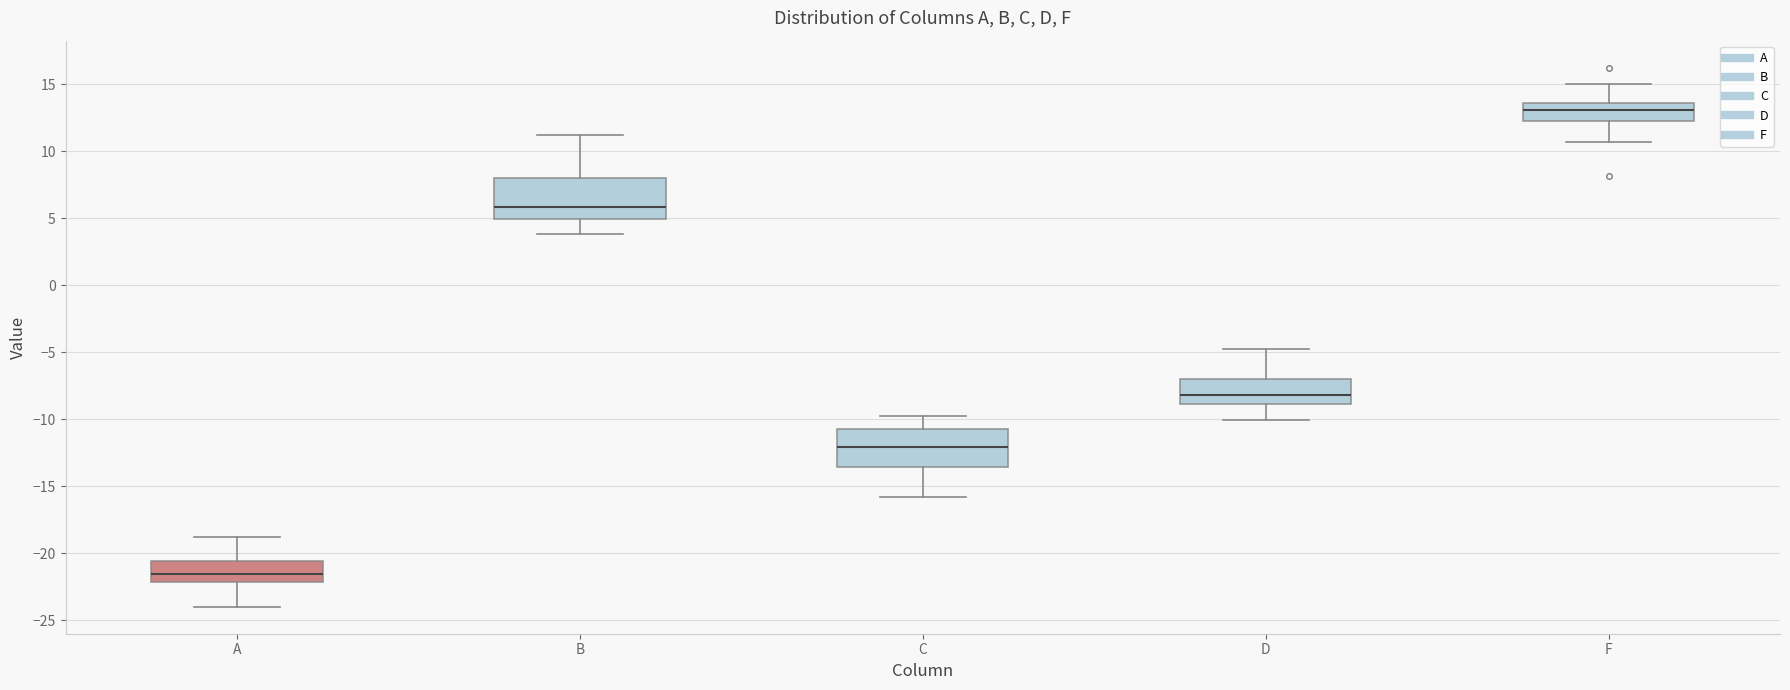

Reading left to right, read every box against the y-axis: the position of its median line, the range the box covers, and the ends of its whiskers. The values are not printed on the chart, so give them approximately, as read against the axis.

A: median -21.5, box -22.0 to -20.5, whiskers -24.0 to -19.0
B: median 6.0, box 5.0 to 8.0, whiskers 4.0 to 11.0
C: median -12.0, box -13.5 to -11.0, whiskers -16.0 to -10.0
D: median -8.0, box -9.0 to -7.0, whiskers -10.0 to -5.0
F: median 13.0, box 12.5 to 13.5, whiskers 10.5 to 15.0